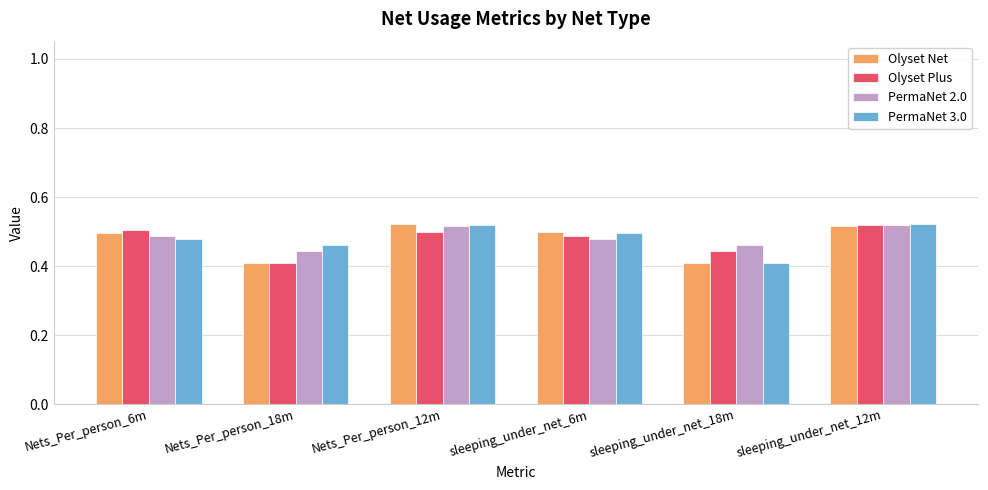

Count the PermaNet 2.0 values in the range 0 to 1.

6